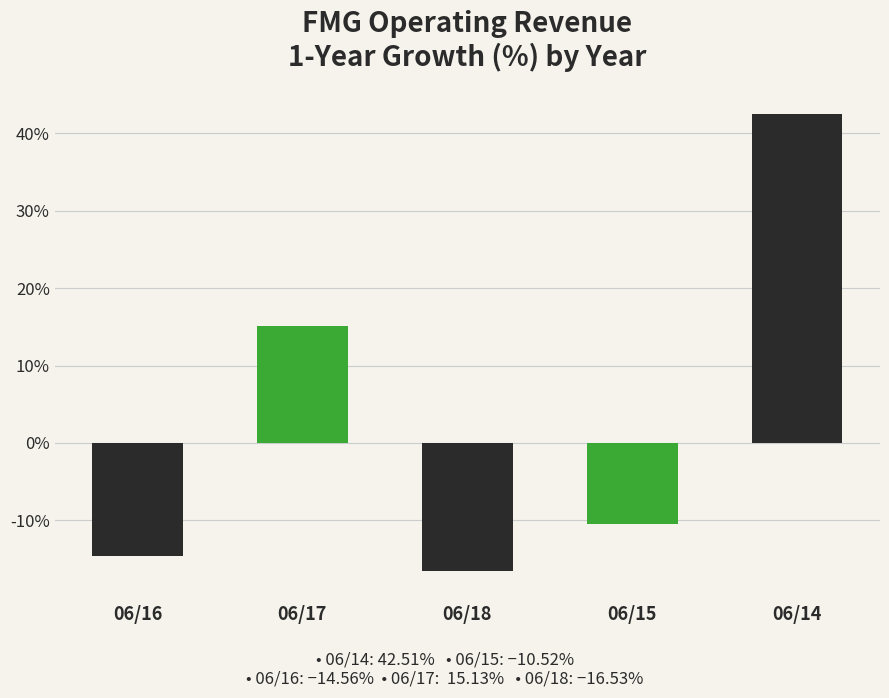

What is the average value?

3.2